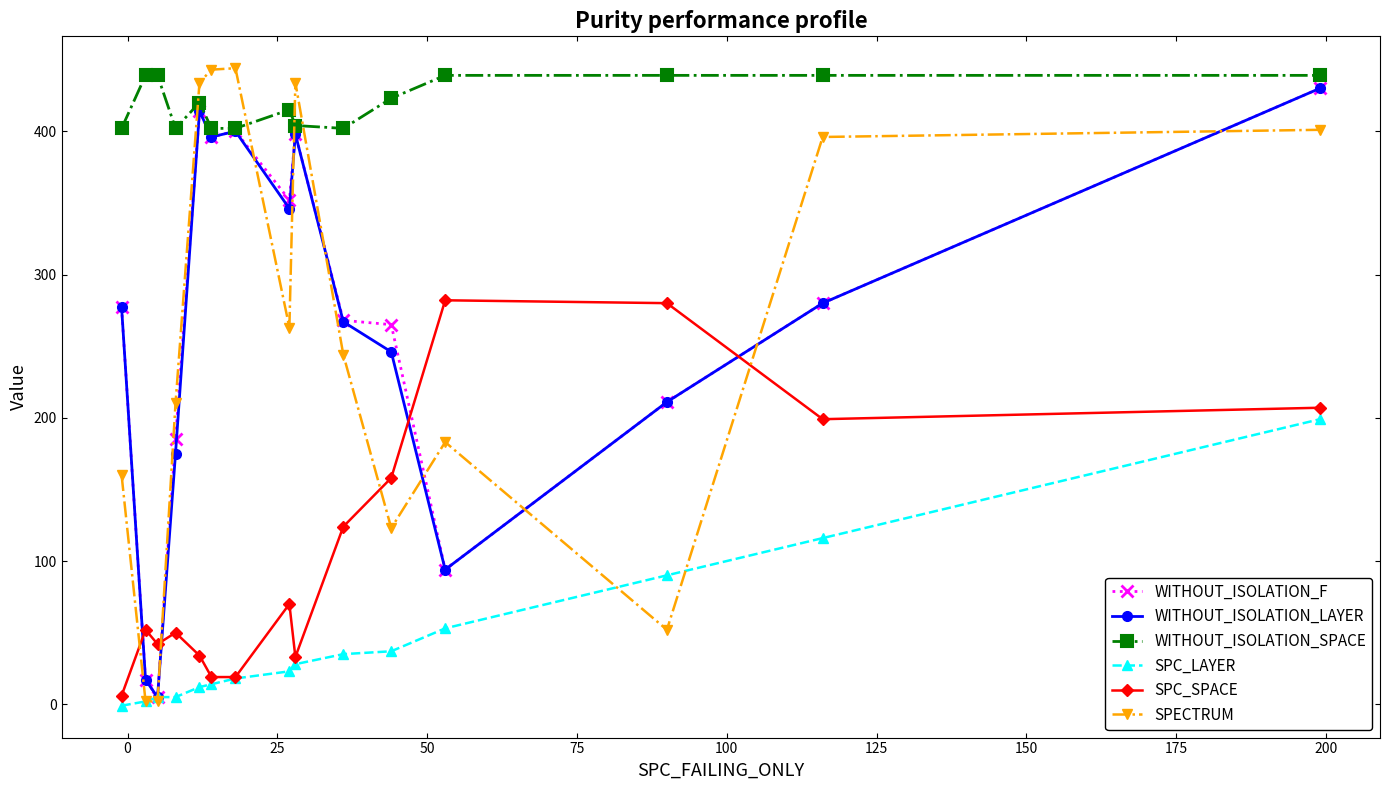

Which series ends up on top after the final intersection of WITHOUT_ISOLATION_F and SPECTRUM?

WITHOUT_ISOLATION_F